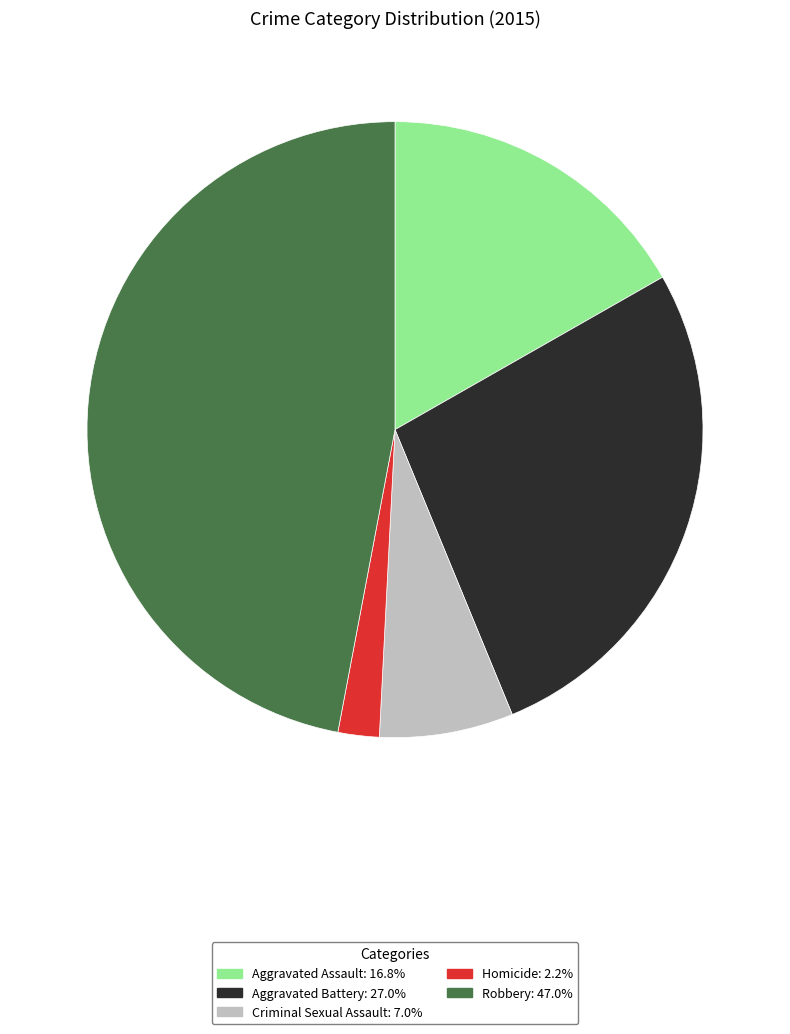

Is Aggravated Assault the majority of the pie?

No